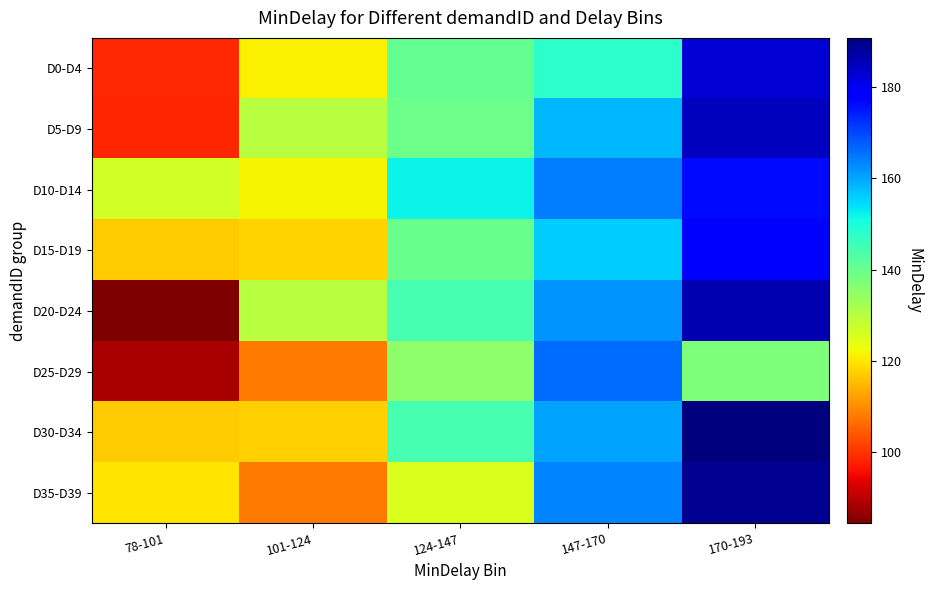

Reading right to left, extract all data points from this chart.

D0-D4: 170-193=182.8	147-170=147.9	124-147=140.8	101-124=121.1	78-101=98.5
D5-D9: 170-193=184.7	147-170=158.2	124-147=139.5	101-124=130.1	78-101=98.5
D10-D14: 170-193=176.3	147-170=164.3	124-147=151.9	101-124=121.6	78-101=126.5
D15-D19: 170-193=178.7	147-170=156.0	124-147=139.7	101-124=117.8	78-101=117.1
D20-D24: 170-193=186.1	147-170=162.0	124-147=144.3	101-124=130.0	78-101=84.4
D25-D29: 170-193=137.5	147-170=166.0	124-147=135.3	101-124=108.0	78-101=88.5
D30-D34: 170-193=190.8	147-170=160.1	124-147=144.3	101-124=117.5	78-101=116.8
D35-D39: 170-193=189.1	147-170=163.7	124-147=125.3	101-124=107.9	78-101=119.9